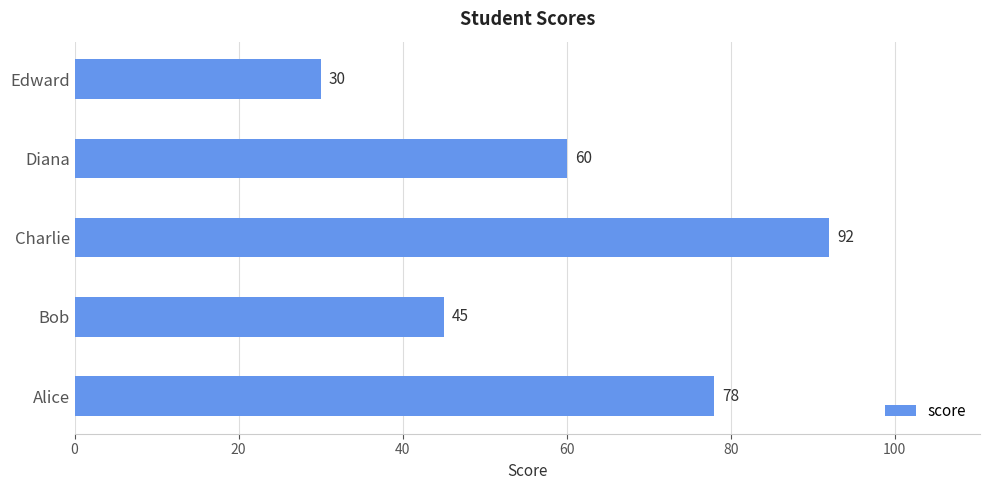

Are the bars horizontal?

Yes